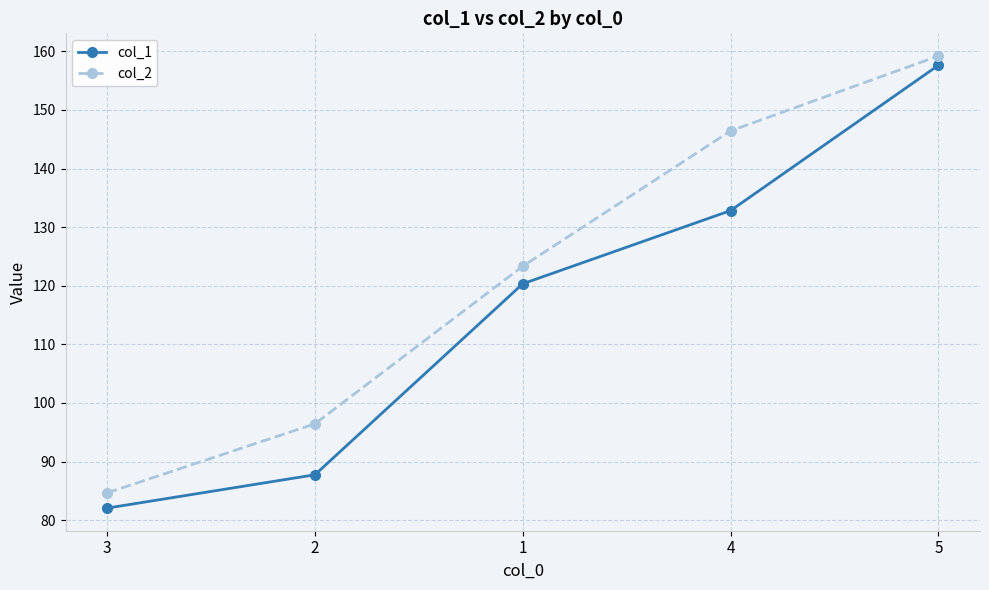

Where is col_1 nearest to the value 119?

1